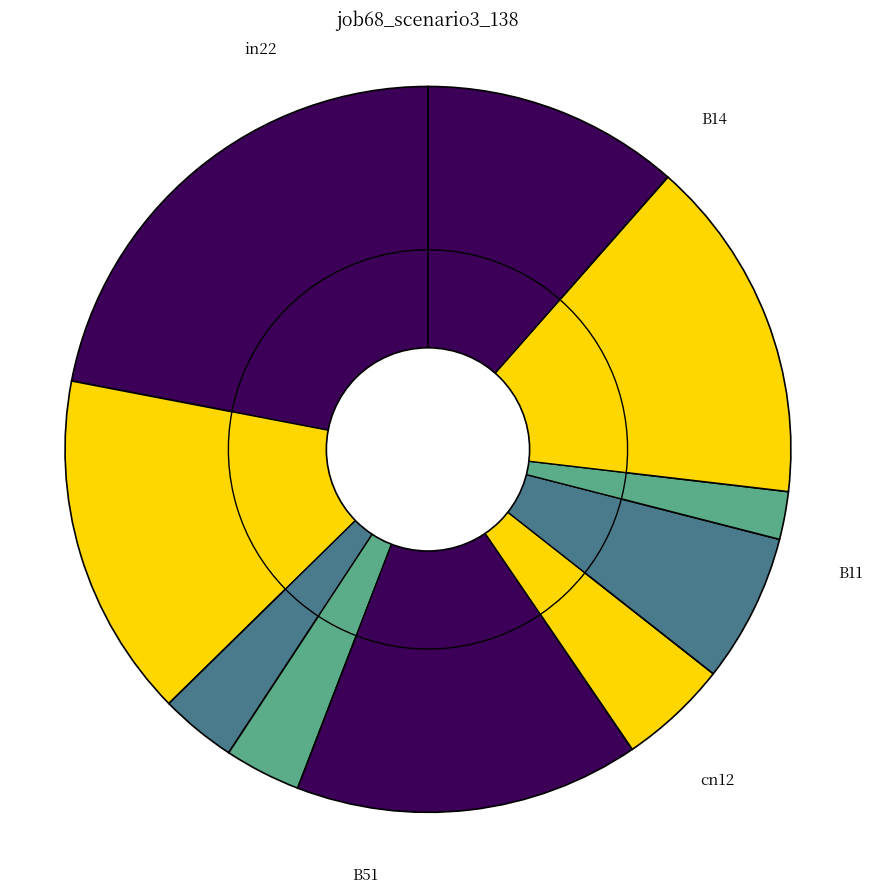

Is there a majority slice in this chart?

No